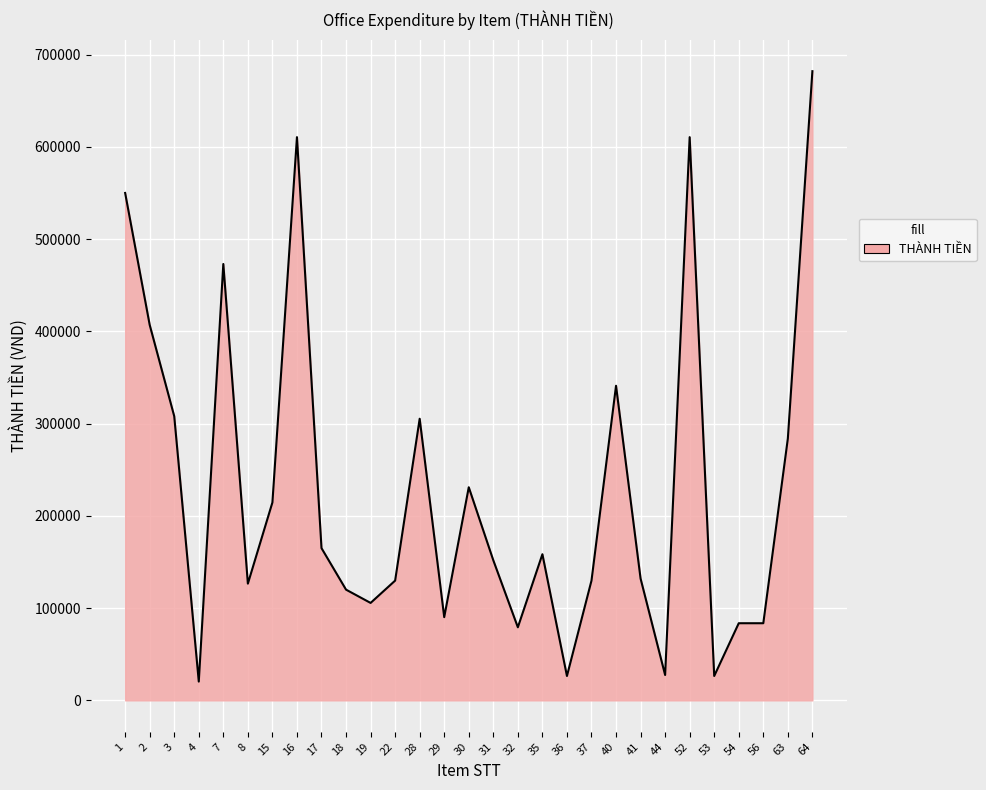

What is the smallest value displayed?

20350